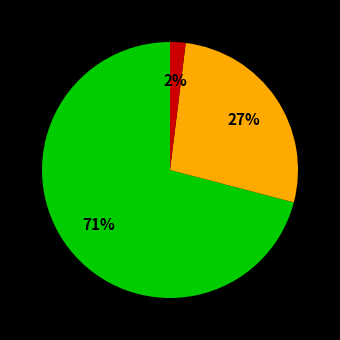

To the nearest percent, what is the average slice percentage?

33%